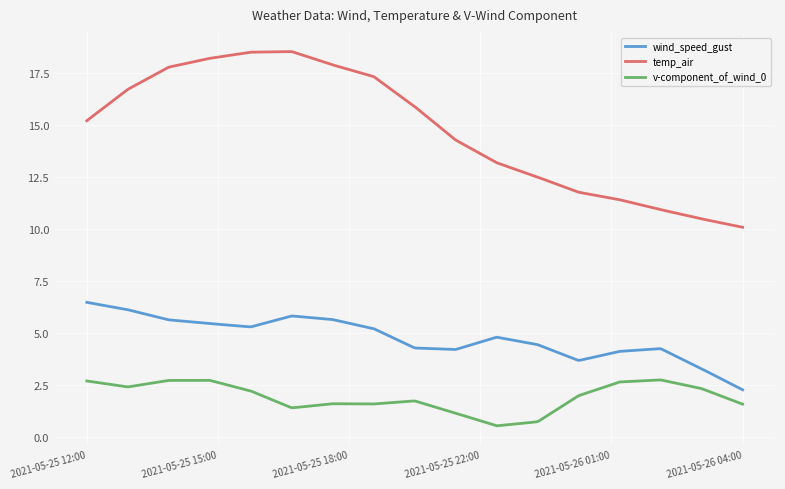

What is the difference between the maximum and minimum values in the temp_air series?

8.5